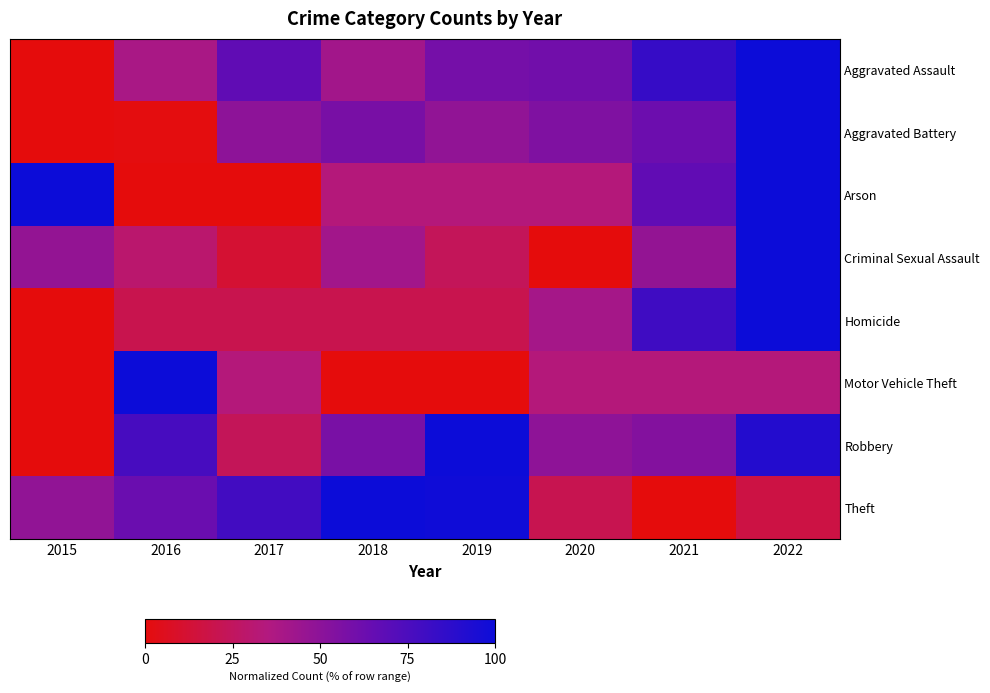

Reading left to right, list all the values displayed in this chart.

Aggravated Assault: 2015=0.0	2016=38.4	2017=67.1	2018=41.1	2019=58.9	2020=60.3	2021=83.6	2022=100.0
Aggravated Battery: 2015=0.0	2016=0.9	2017=49.5	2018=57.8	2019=47.7	2020=55.0	2021=62.4	2022=100.0
Arson: 2015=100.0	2016=0.0	2017=0.0	2018=33.3	2019=33.3	2020=33.3	2021=66.7	2022=100.0
Criminal Sexual Assault: 2015=47.1	2016=29.4	2017=11.8	2018=41.2	2019=23.5	2020=0.0	2021=47.1	2022=100.0
Homicide: 2015=0.0	2016=20.0	2017=20.0	2018=20.0	2019=20.0	2020=40.0	2021=80.0	2022=100.0
Motor Vehicle Theft: 2015=0.0	2016=100.0	2017=33.3	2018=0.0	2019=0.0	2020=33.3	2021=33.3	2022=33.3
Robbery: 2015=0.0	2016=76.7	2017=23.3	2018=57.4	2019=100.0	2020=48.8	2021=53.5	2022=90.7
Theft: 2015=47.7	2016=63.1	2017=78.5	2018=100.0	2019=98.7	2020=20.8	2021=0.0	2022=16.9